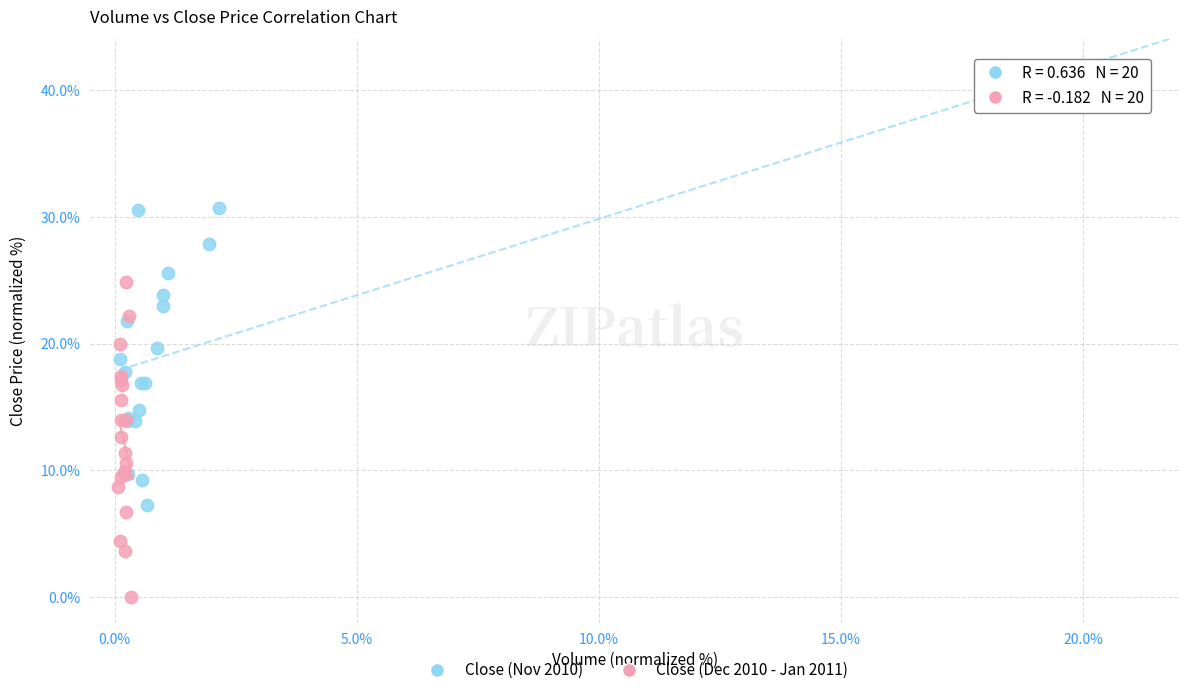

Which series has the largest Y range (max minus min)?

Close (Nov 2010)